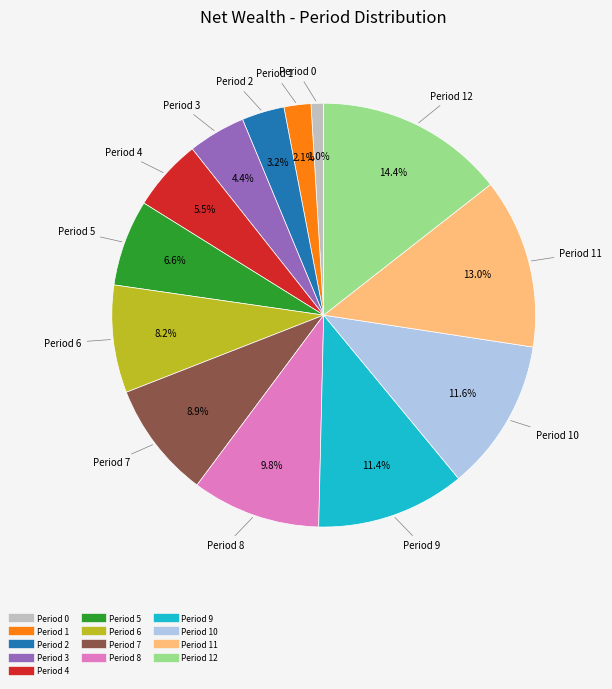

Is there any slice that represents more than half of the pie?

No